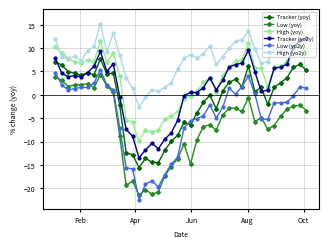

What is the difference between the maximum and minimum values in the Low (yo2y) series?

27.8